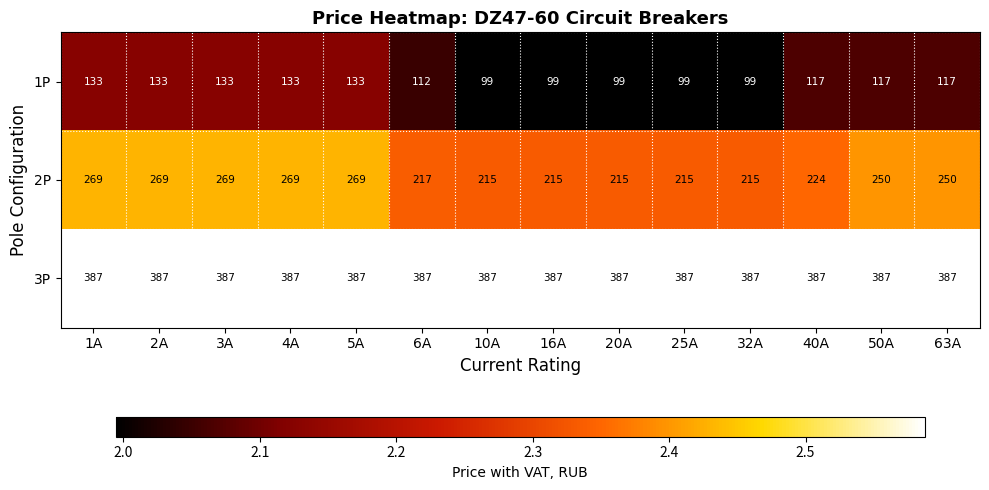

Rank the series by their average value, from lowest to highest.

1P, 2P, 3P